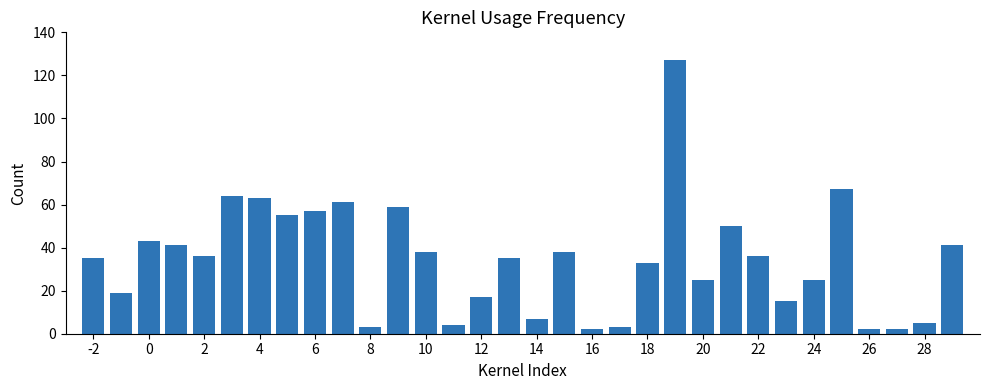

What is the greatest value displayed?

127